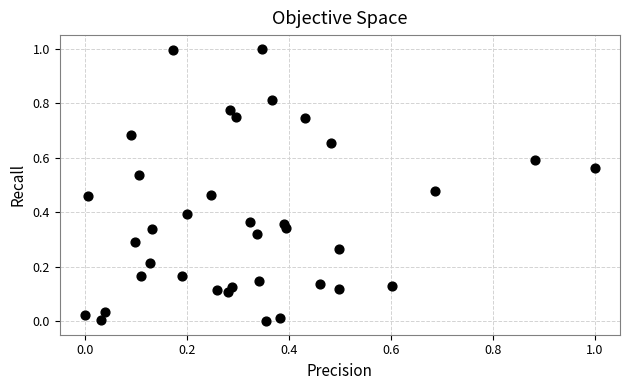

What is the range of Y values (max minus min)?

1.0